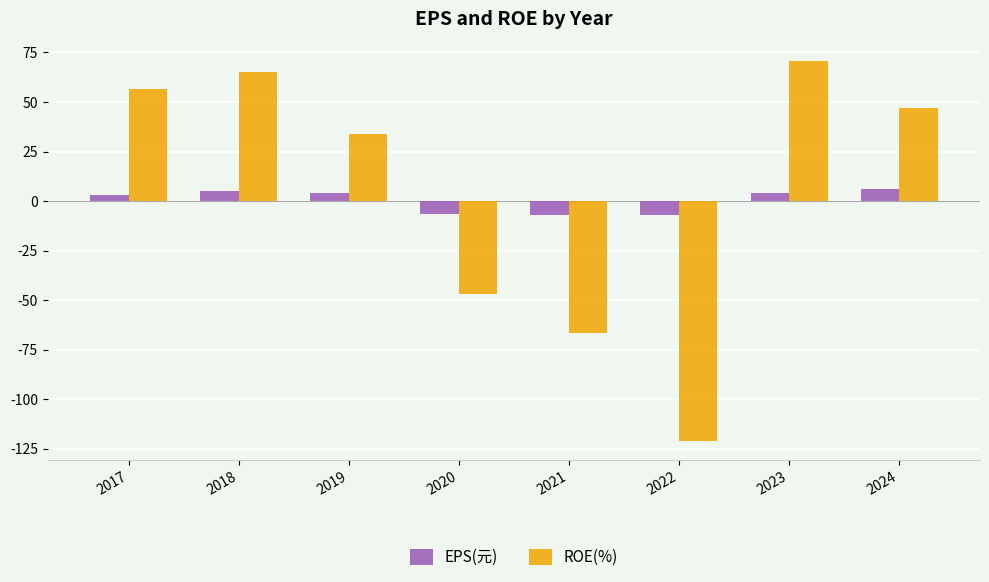

What is the smallest value displayed?

-121.0